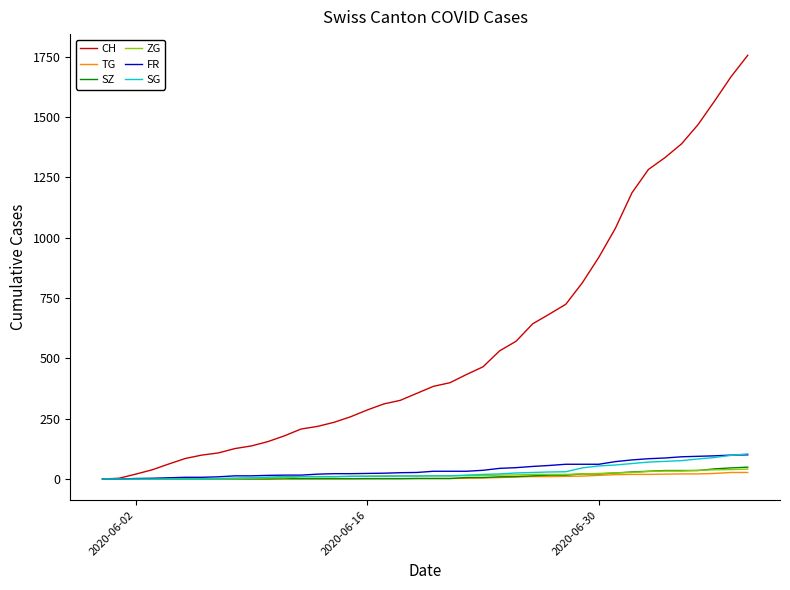

Which series has the largest total across all categories?

CH